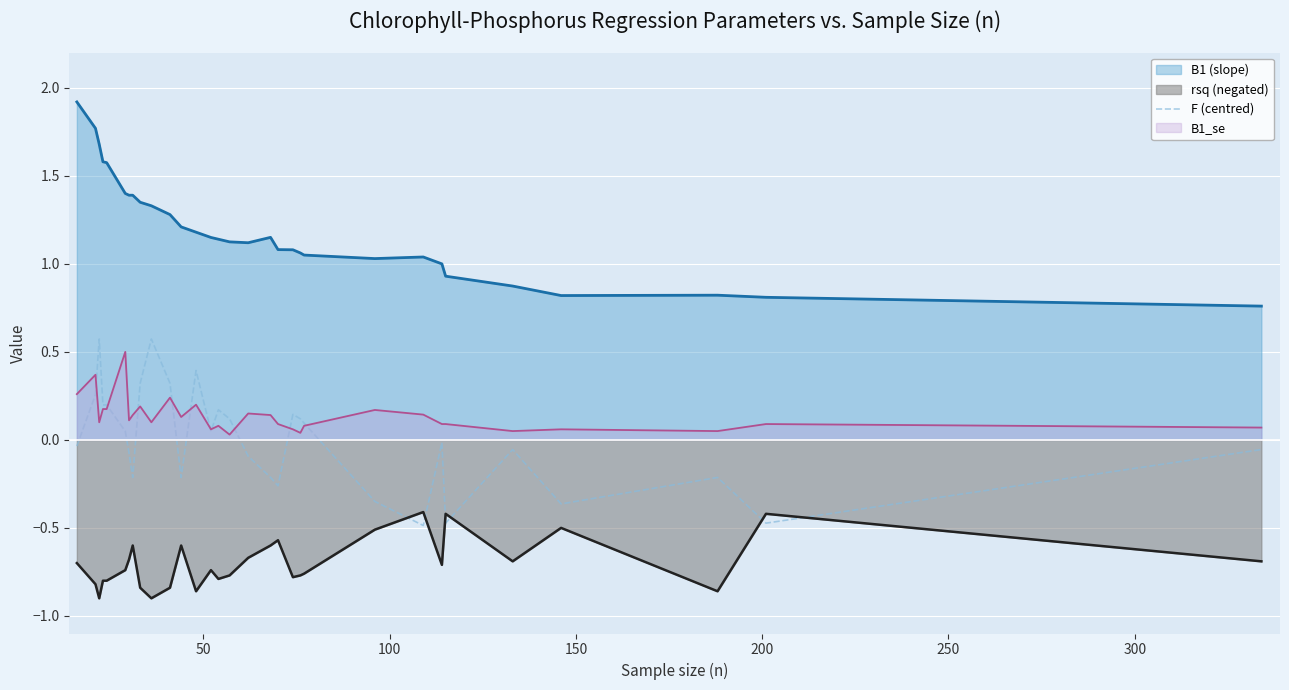

How many data points does each series have?

31